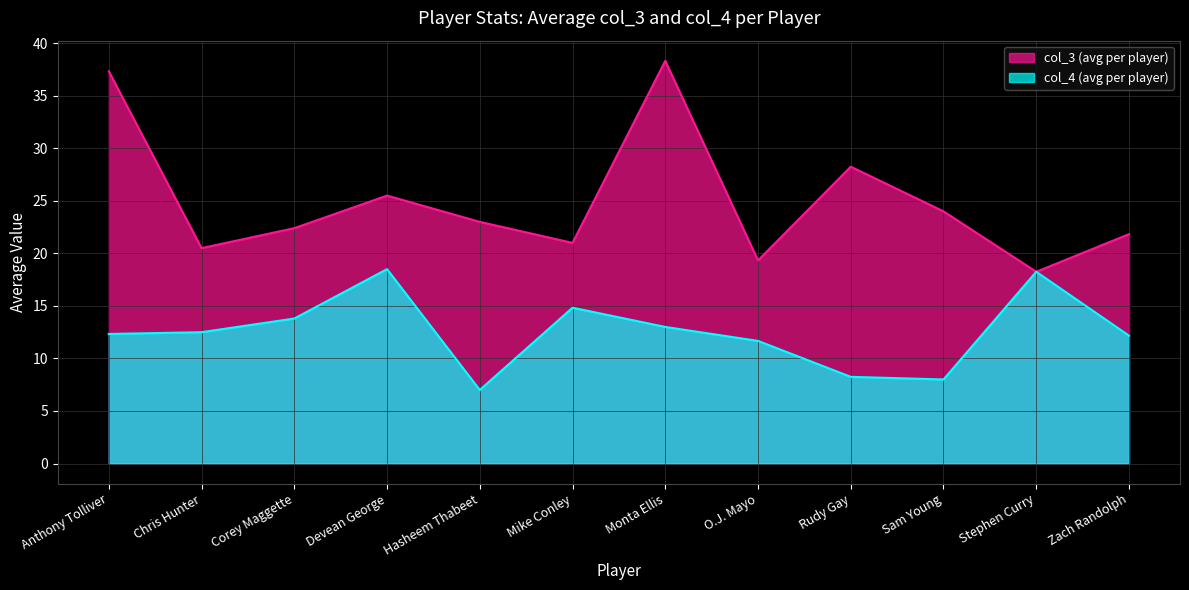

Which series has the largest range (max minus min)?

col_3 (avg per player)